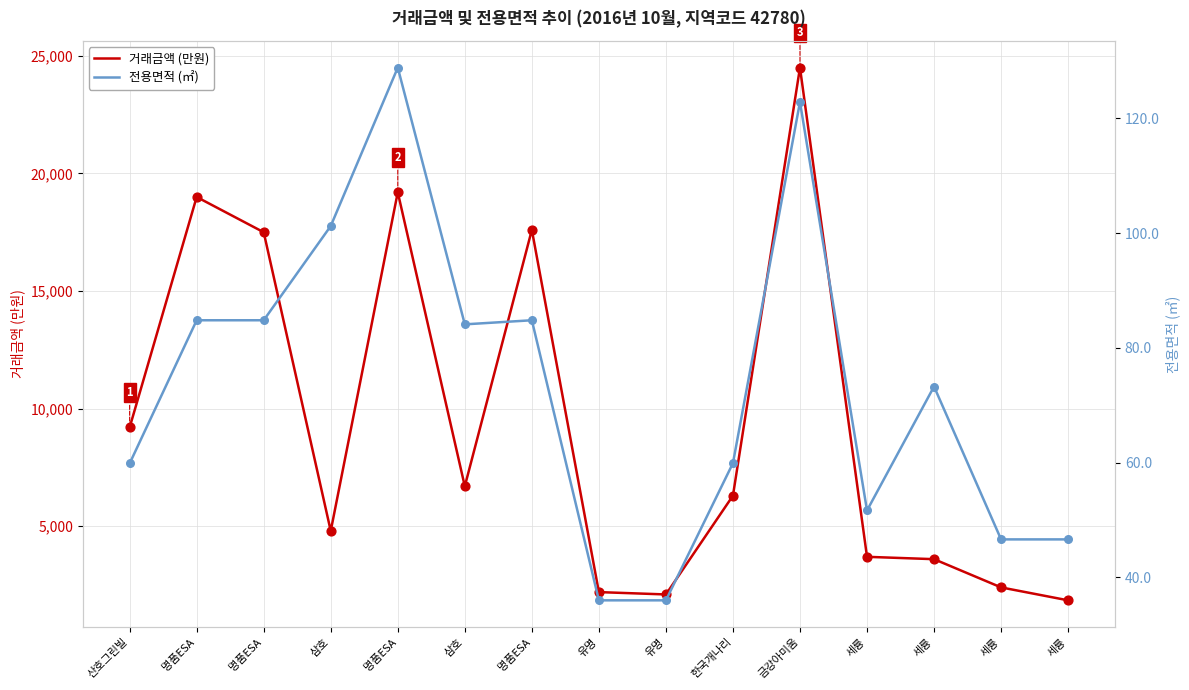

Which series reaches the maximum Y coordinate?

거래금액 (만원)